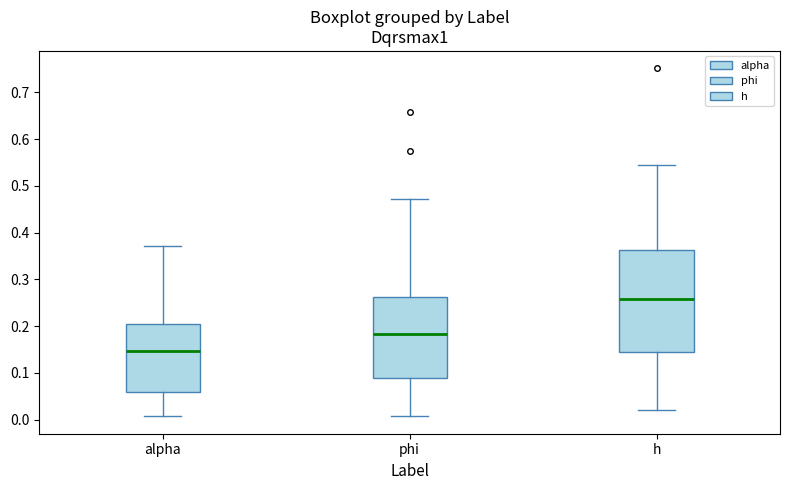

Reading left to right, read every box against the y-axis: the position of its median line, the range the box covers, and the ends of its whiskers. The values are not printed on the chart, so give them approximately, as read against the axis.

alpha: median 0.15, box 0.06 to 0.20, whiskers 0.01 to 0.37
phi: median 0.18, box 0.09 to 0.26, whiskers 0.01 to 0.47
h: median 0.26, box 0.15 to 0.36, whiskers 0.02 to 0.55